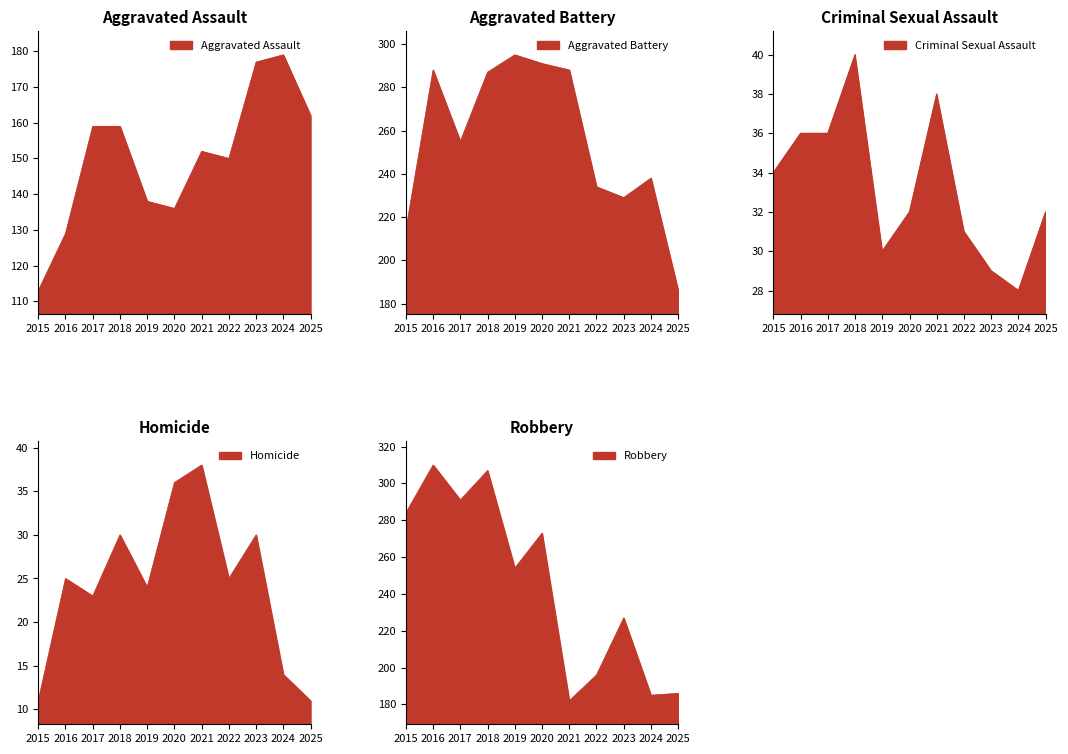

Reading left to right, extract all data points from this chart.

Aggravated Assault: 113	129	159	159	138	136	152	150	177	179	162
Aggravated Battery: 214	288	255	287	295	291	288	234	229	238	186
Criminal Sexual Assault: 34	36	36	40	30	32	38	31	29	28	32
Homicide: 11	25	23	30	24	36	38	25	30	14	11
Robbery: 284	310	291	307	254	273	182	196	227	185	186